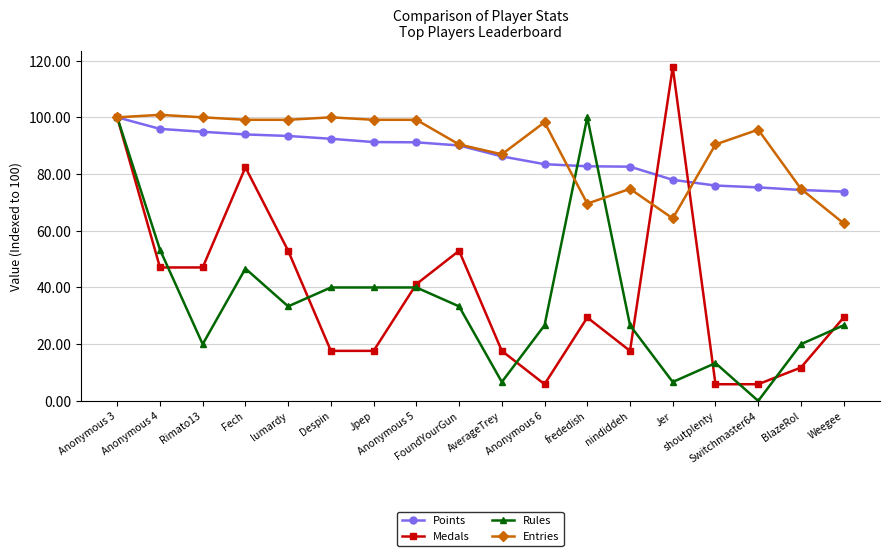

What is the greatest value displayed?

117.6